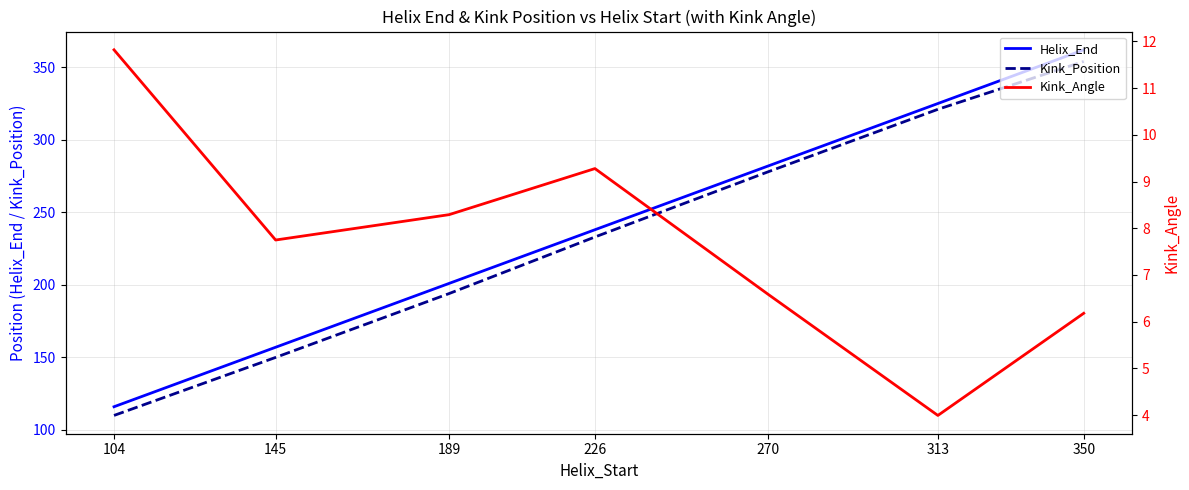

Is the value of Kink_Position at 226 greater than the value of Kink_Angle at 145?

Yes